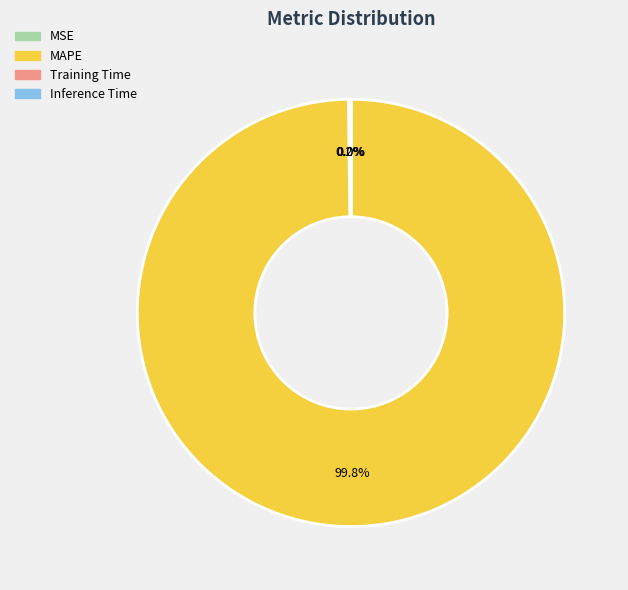

What is the largest slice in the pie chart?

MAPE